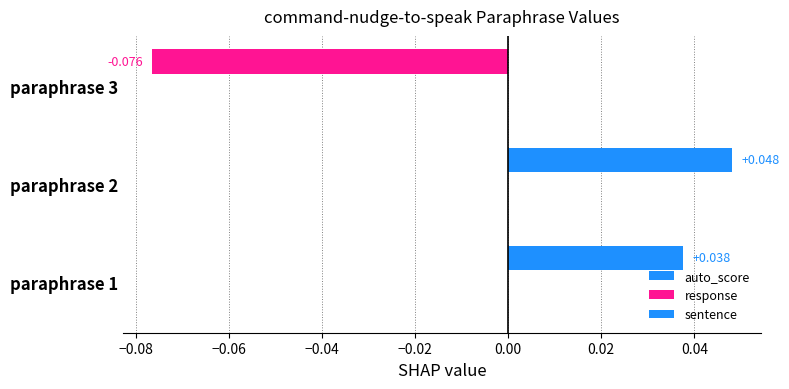

How many series are shown in this chart?

1